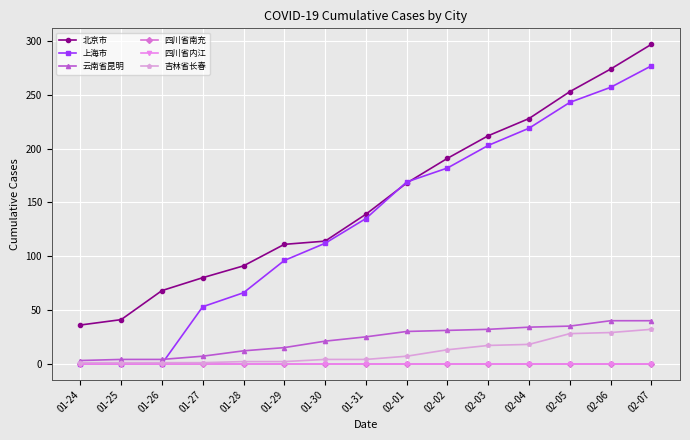

At which category is the sum across all series the highest?

02-07